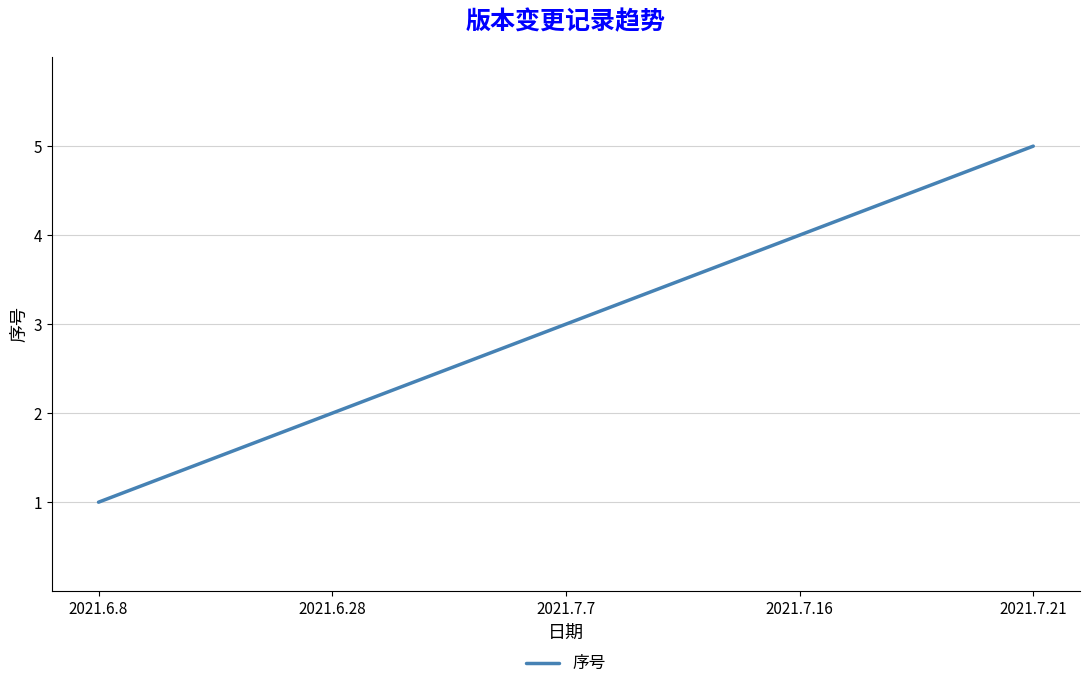

Between 2021.7.16 and 2021.6.8, which is larger?

2021.7.16